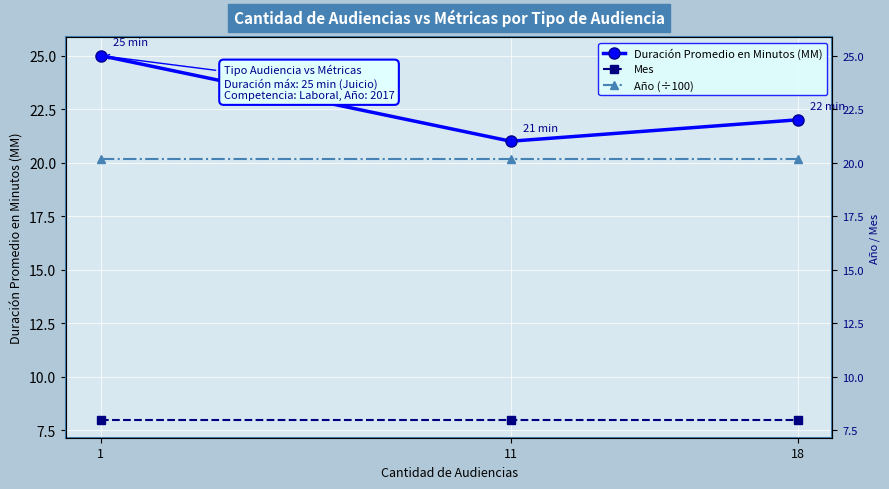

What is the value of the Duración Promedio en Minutos (MM) point at the 3rd from the left?

22.0